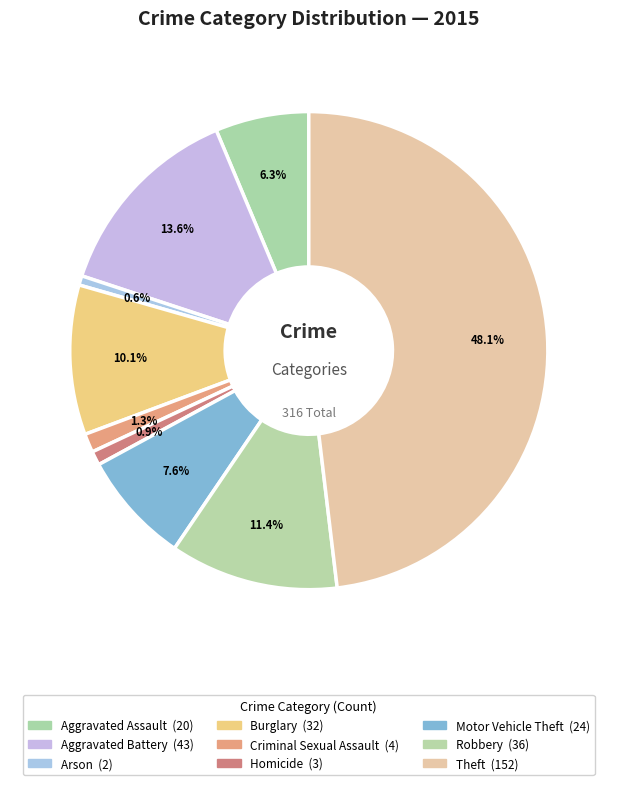

Is there a majority slice in this chart?

No